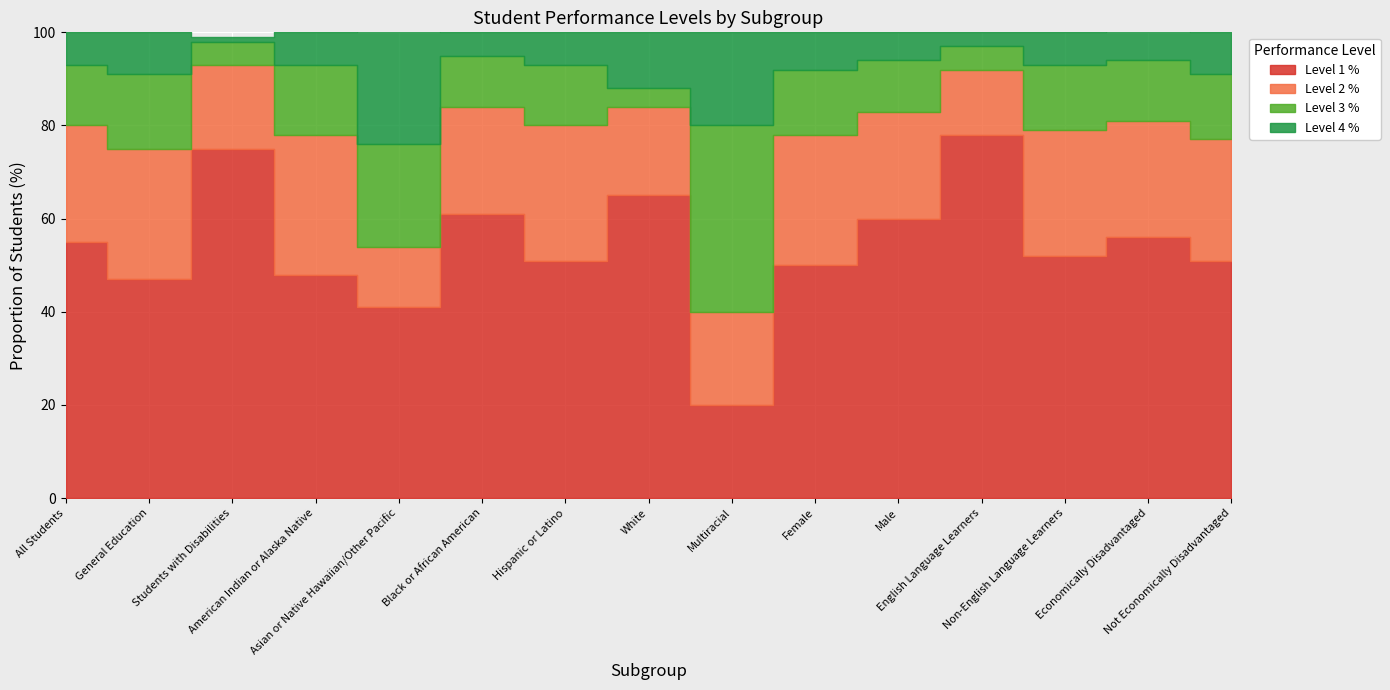

At how many categories does at least one series exceed 26?

15